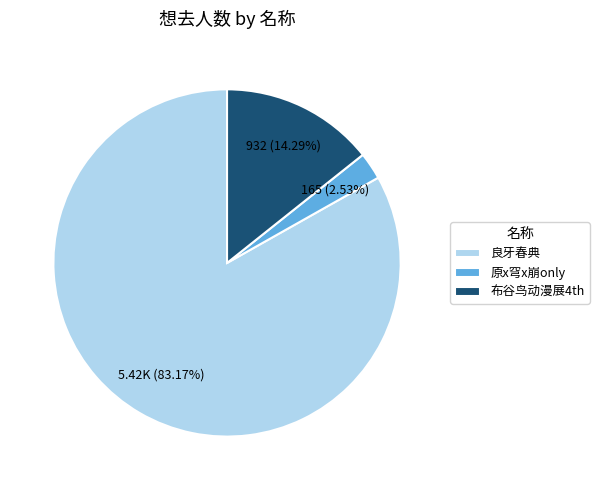

Rank the categories by value from lowest to highest.

原x穹x崩only, 布谷鸟动漫展4th, 良牙春典